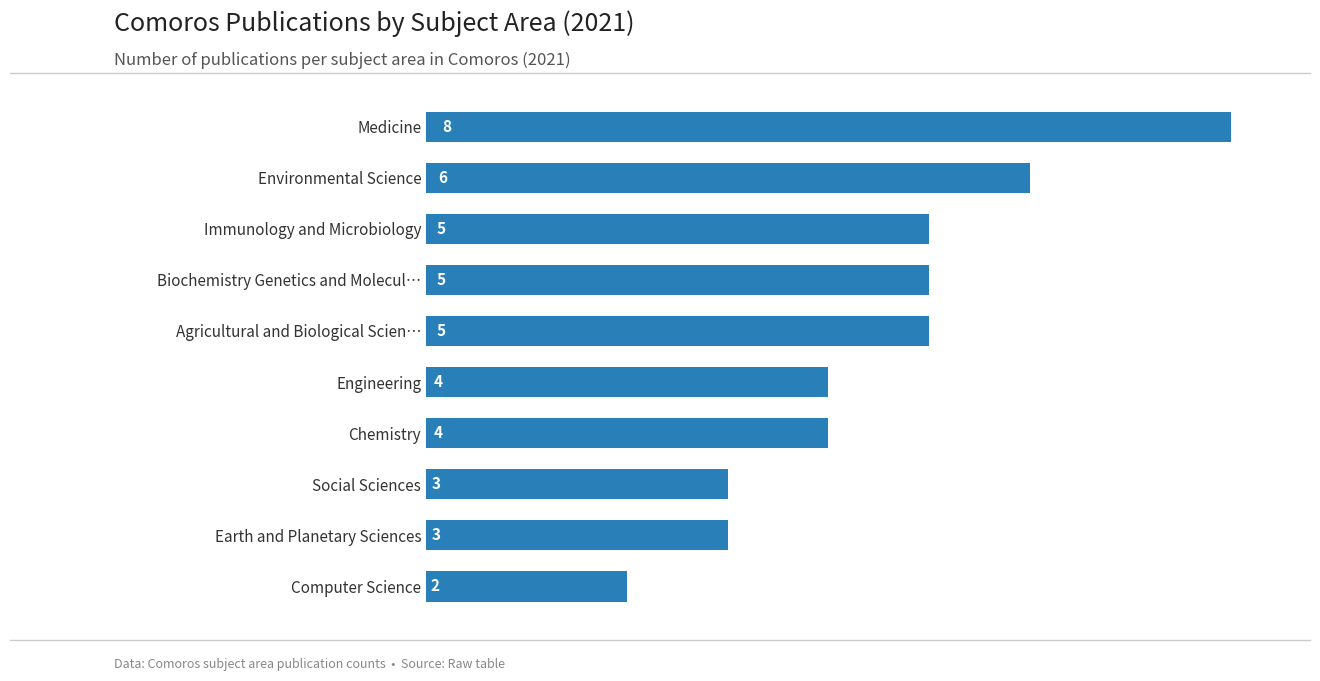

What is the ratio of the value at Biochemistry Genetics and Molecul… to the value at Medicine?

0.6